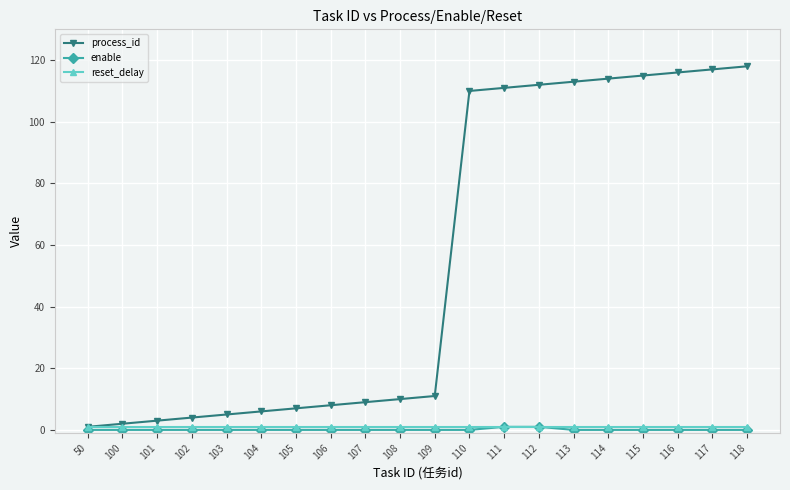

Which series changed the most between 105 and 118?

process_id